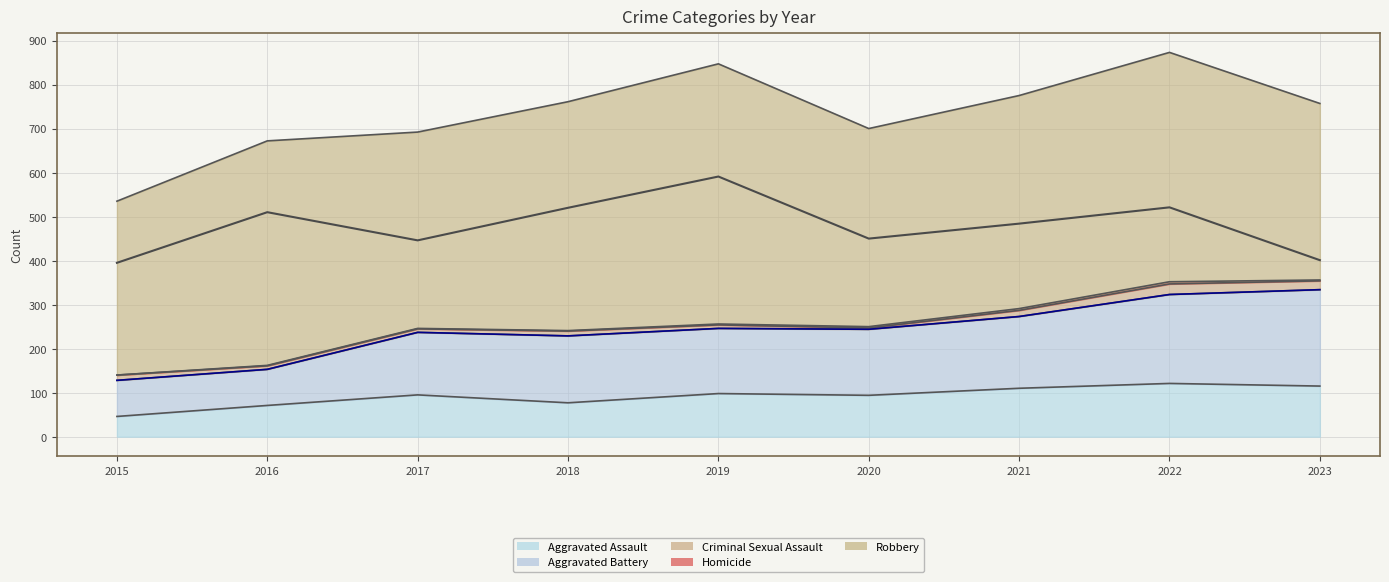

The Robbery (line) series shows 959 at 2019. True or false?

False